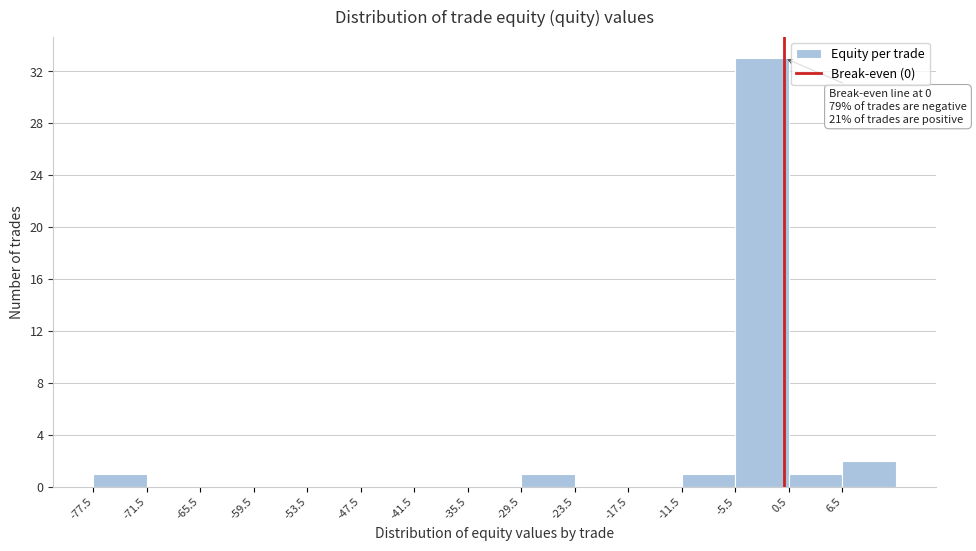

Over which range of the x-axis is the bar tallest?

-5.5 to 0.5